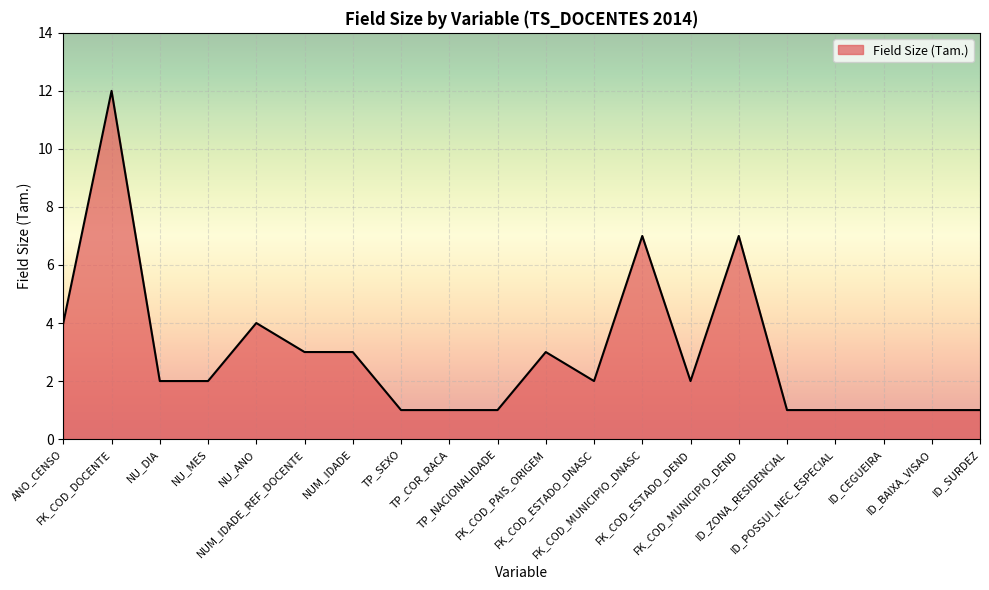

What is the ratio of the value at TP_SEXO to the value at NUM_IDADE?

0.3